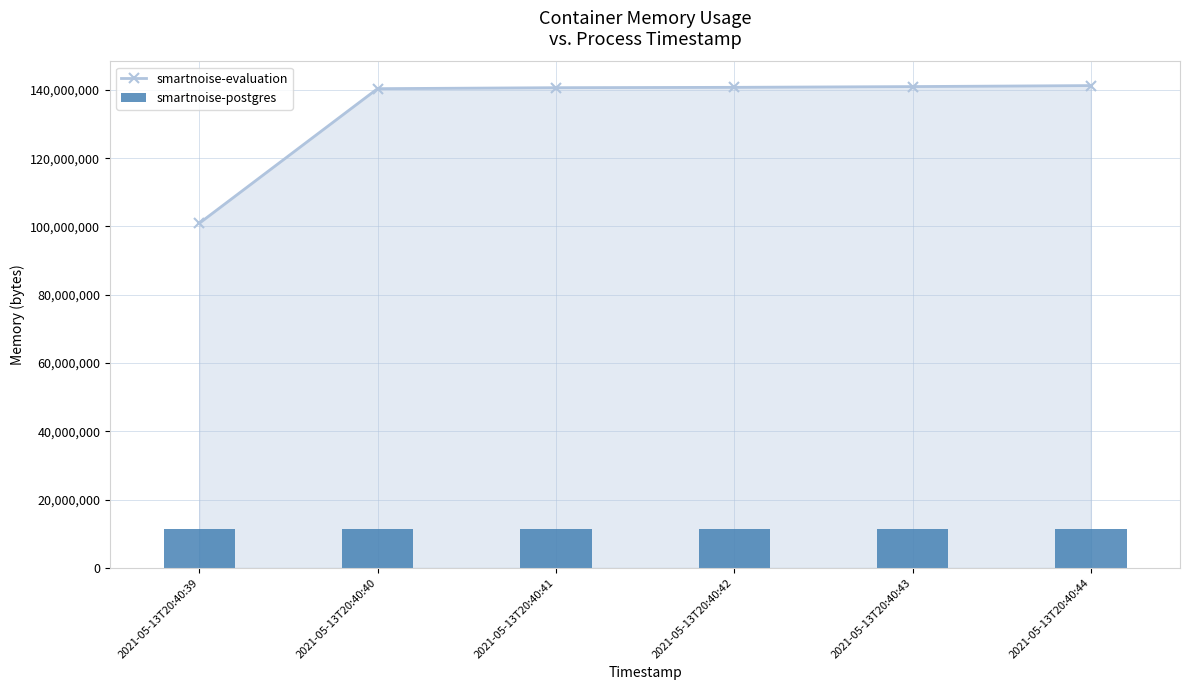

What is the difference between the highest and lowest values at 2021-05-13T20:40:42?

129474560